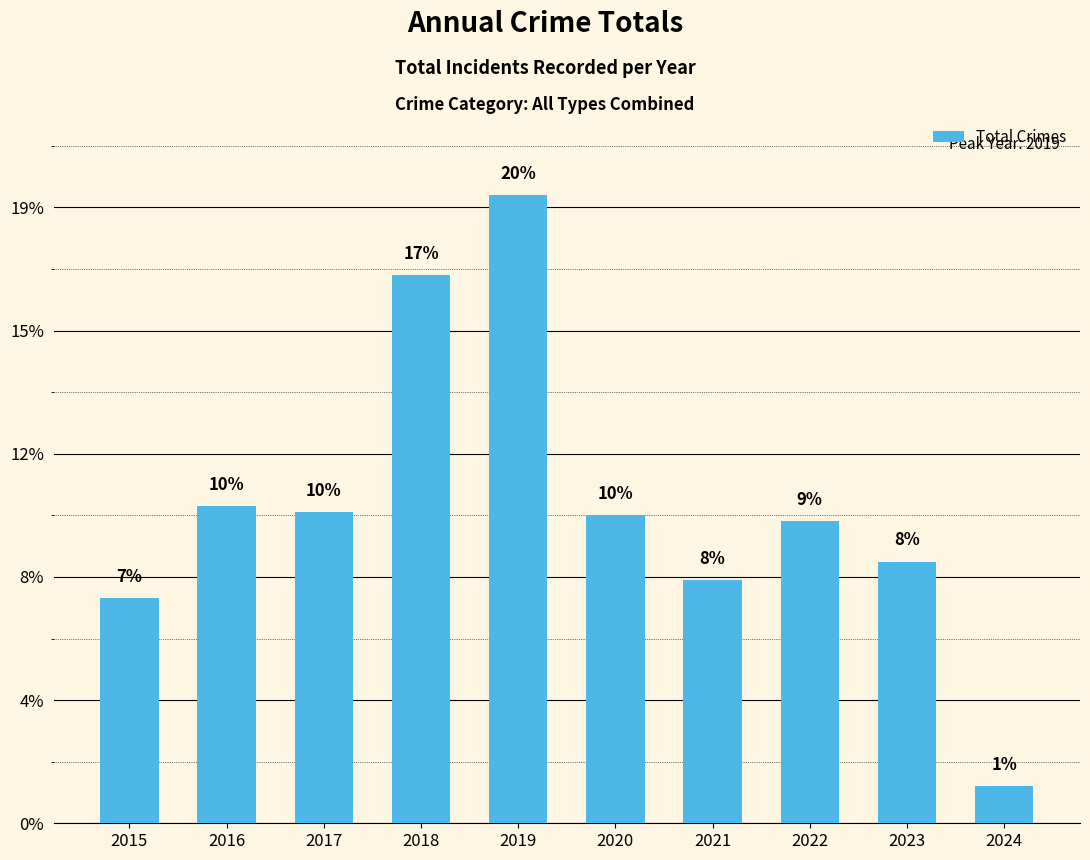

Are the bars horizontal?

No